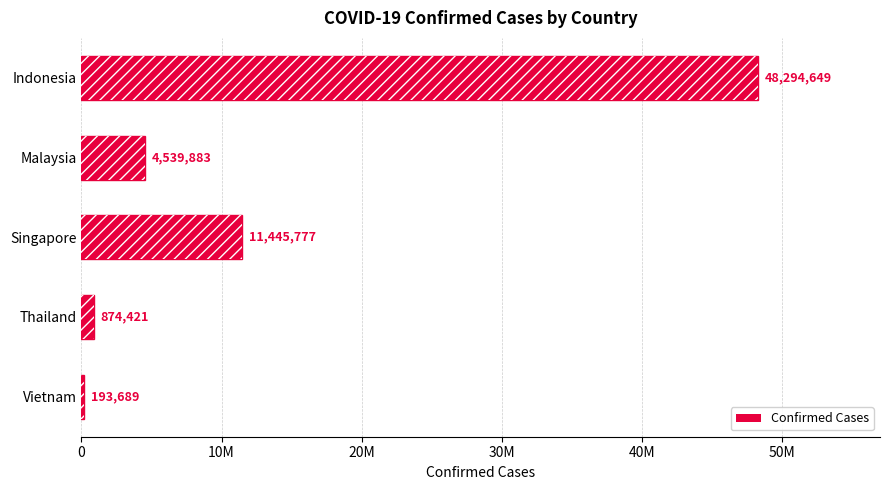

What is the difference between the second highest and minimum values?

11252088